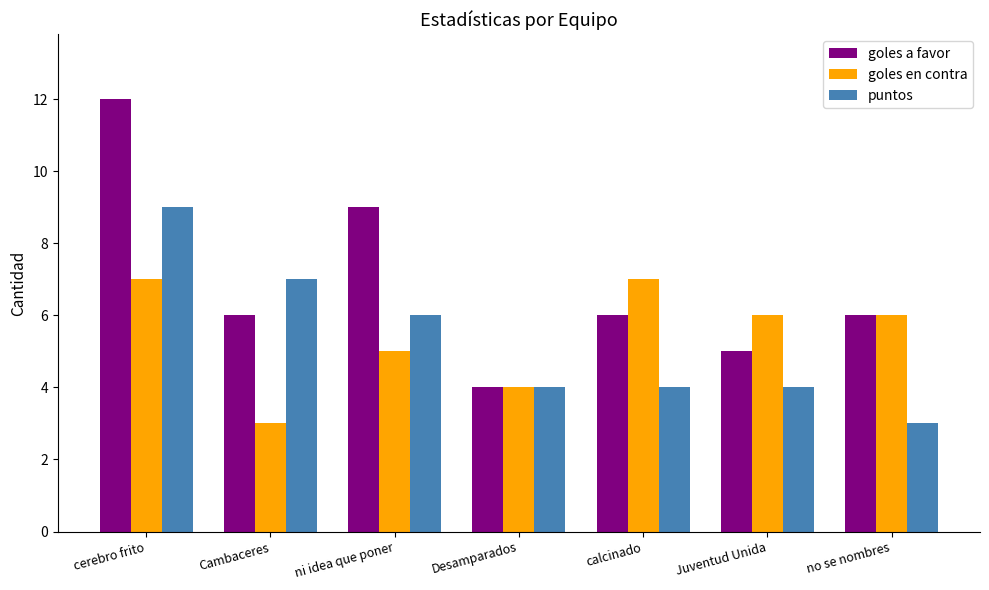

What is the sum of the goles en contra values at no se nombres and Desamparados?

10